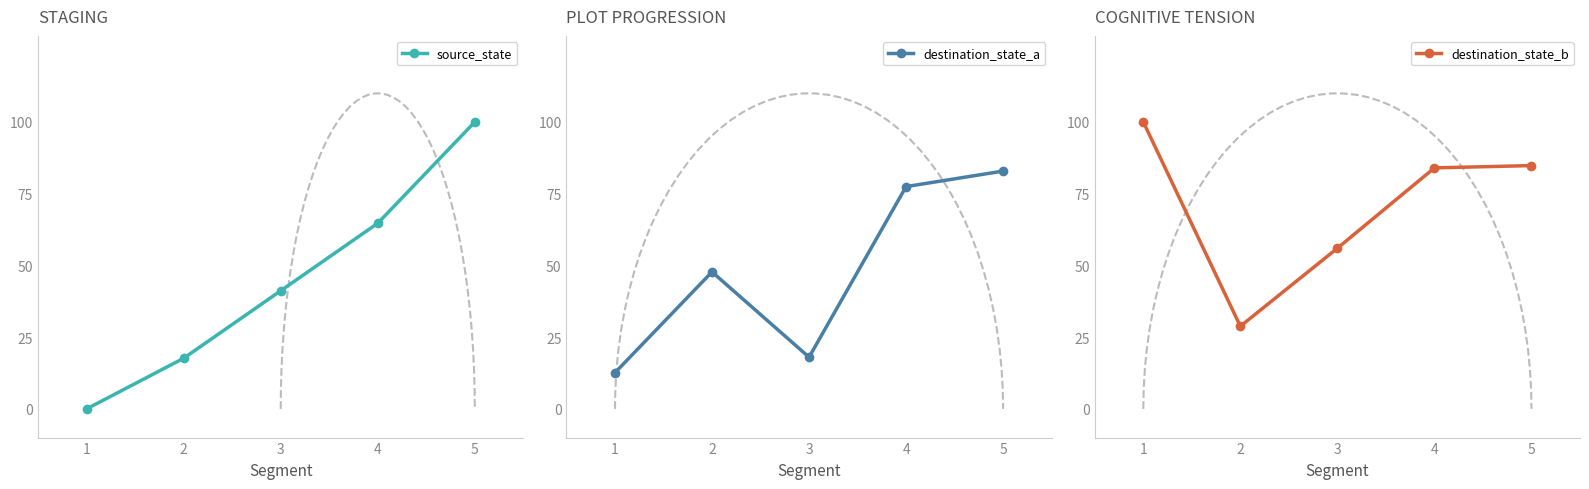

How many interior local valleys does the destination_state_a series have?

1